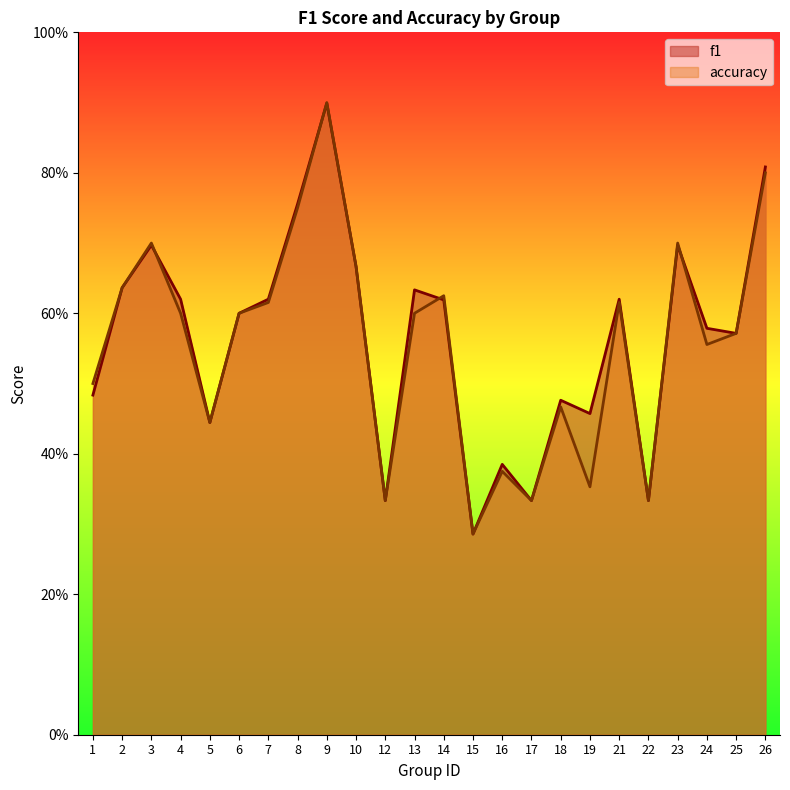

In accuracy, how many points are lower than both neighbors (excluding endpoints)?

7